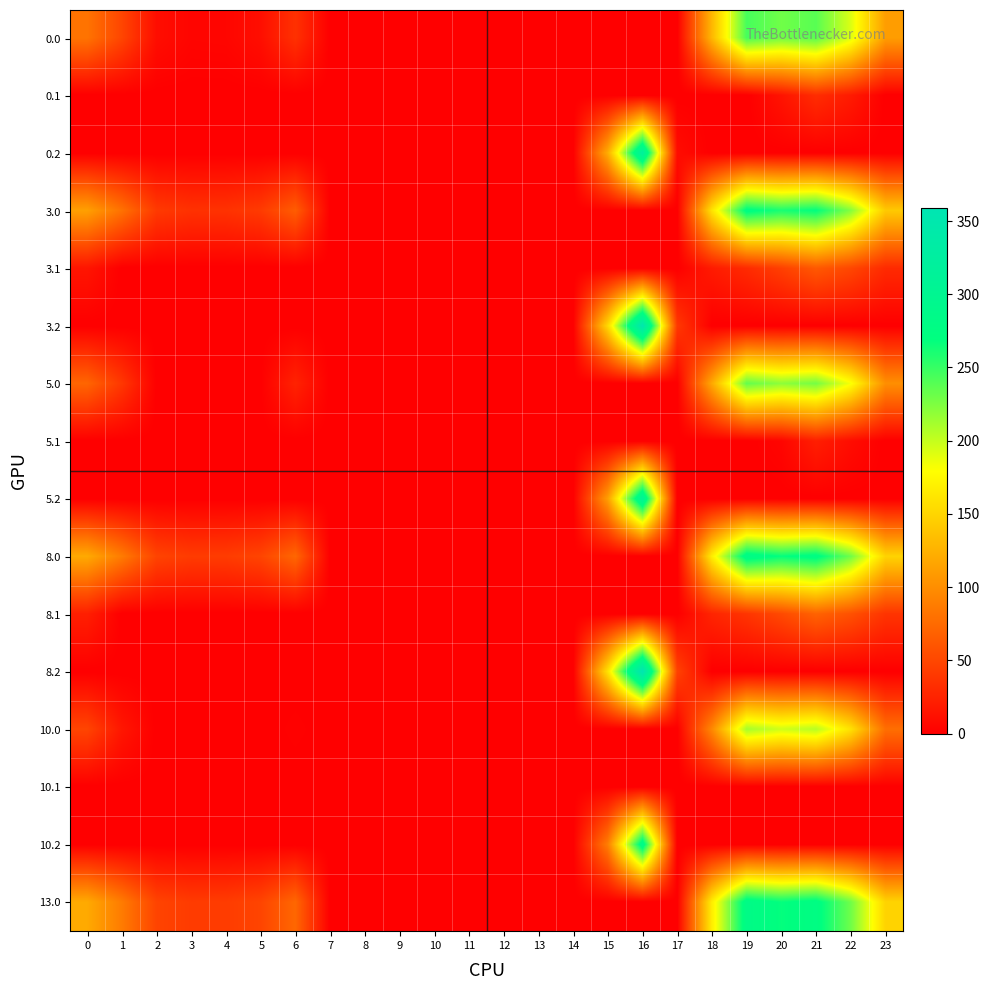

Reading left to right, what are all the values shown in this chart?

0.0: 0=82.0	1=49.5	2=10.3	3=4.4	4=4.9	5=10.8	6=35.0	7=0.0	8=0.0	9=0.0	10=0.0	11=0.0	12=0.0	13=0.0	14=0.0	15=0.0	16=0.0	17=0.0	18=129.6	19=244.5	20=229.9	21=238.4	22=192.3	23=111.3
0.1: 0=0.0	1=0.0	2=0.0	3=0.0	4=0.0	5=0.0	6=0.0	7=0.0	8=0.0	9=0.0	10=0.0	11=0.0	12=0.0	13=0.0	14=0.0	15=0.0	16=0.0	17=0.0	18=0.0	19=0.0	20=14.5	21=32.4	22=19.9	23=0.0
0.2: 0=0.0	1=0.0	2=0.0	3=0.0	4=0.0	5=0.0	6=0.0	7=0.0	8=0.0	9=0.0	10=0.0	11=0.0	12=0.0	13=0.0	14=0.0	15=122.2	16=321.2	17=9.5	18=0.0	19=0.0	20=0.0	21=0.0	22=0.0	23=0.0
3.0: 0=113.0	1=80.5	2=41.3	3=35.4	4=35.9	5=41.8	6=66.0	7=0.0	8=0.0	9=0.0	10=0.0	11=0.0	12=0.0	13=0.0	14=0.0	15=0.0	16=0.0	17=0.0	18=160.6	19=275.5	20=260.9	21=269.4	22=223.3	23=142.3
3.1: 0=15.6	1=0.0	2=0.0	3=0.0	4=0.0	5=0.0	6=0.0	7=0.0	8=0.0	9=0.0	10=0.0	11=0.0	12=0.0	13=0.0	14=0.0	15=0.0	16=0.0	17=0.0	18=19.5	19=30.7	20=45.5	21=63.4	22=50.9	23=30.4
3.2: 0=0.0	1=0.0	2=0.0	3=0.0	4=0.0	5=0.0	6=0.0	7=0.0	8=0.0	9=0.0	10=0.0	11=0.0	12=0.0	13=0.0	14=0.0	15=153.2	16=352.2	17=40.5	18=0.0	19=0.0	20=0.0	21=0.0	22=0.0	23=0.0
5.0: 0=72.0	1=39.5	2=0.3	3=0.0	4=0.0	5=0.8	6=25.0	7=0.0	8=0.0	9=0.0	10=0.0	11=0.0	12=0.0	13=0.0	14=0.0	15=0.0	16=0.0	17=0.0	18=119.6	19=234.5	20=219.9	21=228.4	22=182.3	23=101.3
5.1: 0=0.0	1=0.0	2=0.0	3=0.0	4=0.0	5=0.0	6=0.0	7=0.0	8=0.0	9=0.0	10=0.0	11=0.0	12=0.0	13=0.0	14=0.0	15=0.0	16=0.0	17=0.0	18=0.0	19=0.0	20=4.5	21=22.4	22=9.9	23=0.0
5.2: 0=0.0	1=0.0	2=0.0	3=0.0	4=0.0	5=0.0	6=0.0	7=0.0	8=0.0	9=0.0	10=0.0	11=0.0	12=0.0	13=0.0	14=0.0	15=112.2	16=311.2	17=0.0	18=0.0	19=0.0	20=0.0	21=0.0	22=0.0	23=0.0
8.0: 0=120.0	1=87.5	2=48.3	3=42.4	4=42.9	5=48.8	6=73.0	7=0.0	8=0.0	9=0.0	10=0.0	11=0.0	12=0.0	13=0.0	14=0.0	15=0.0	16=0.0	17=0.0	18=167.6	19=282.5	20=267.9	21=276.4	22=230.3	23=149.3
8.1: 0=22.6	1=0.0	2=0.0	3=0.0	4=0.0	5=0.0	6=0.0	7=0.0	8=0.0	9=0.0	10=0.0	11=0.0	12=0.0	13=0.0	14=0.0	15=0.0	16=0.0	17=0.0	18=26.5	19=37.7	20=52.5	21=70.4	22=57.9	23=37.4
8.2: 0=0.0	1=0.0	2=0.0	3=0.0	4=0.0	5=0.0	6=0.0	7=0.0	8=0.0	9=0.0	10=0.0	11=0.0	12=0.0	13=0.0	14=0.0	15=160.2	16=359.2	17=47.5	18=0.0	19=0.0	20=0.0	21=0.0	22=0.0	23=0.0
10.0: 0=49.0	1=16.5	2=0.0	3=0.0	4=0.0	5=0.0	6=2.0	7=0.0	8=0.0	9=0.0	10=0.0	11=0.0	12=0.0	13=0.0	14=0.0	15=0.0	16=0.0	17=0.0	18=96.6	19=211.5	20=196.9	21=205.4	22=159.3	23=78.3
10.1: 0=0.0	1=0.0	2=0.0	3=0.0	4=0.0	5=0.0	6=0.0	7=0.0	8=0.0	9=0.0	10=0.0	11=0.0	12=0.0	13=0.0	14=0.0	15=0.0	16=0.0	17=0.0	18=0.0	19=0.0	20=0.0	21=0.0	22=0.0	23=0.0
10.2: 0=0.0	1=0.0	2=0.0	3=0.0	4=0.0	5=0.0	6=0.0	7=0.0	8=0.0	9=0.0	10=0.0	11=0.0	12=0.0	13=0.0	14=0.0	15=89.2	16=288.2	17=0.0	18=0.0	19=0.0	20=0.0	21=0.0	22=0.0	23=0.0
13.0: 0=120.0	1=87.5	2=48.3	3=42.4	4=42.9	5=48.8	6=73.0	7=0.0	8=0.0	9=0.0	10=0.0	11=0.0	12=0.0	13=0.0	14=0.0	15=0.0	16=0.0	17=0.0	18=167.6	19=282.5	20=267.9	21=276.4	22=230.3	23=149.3